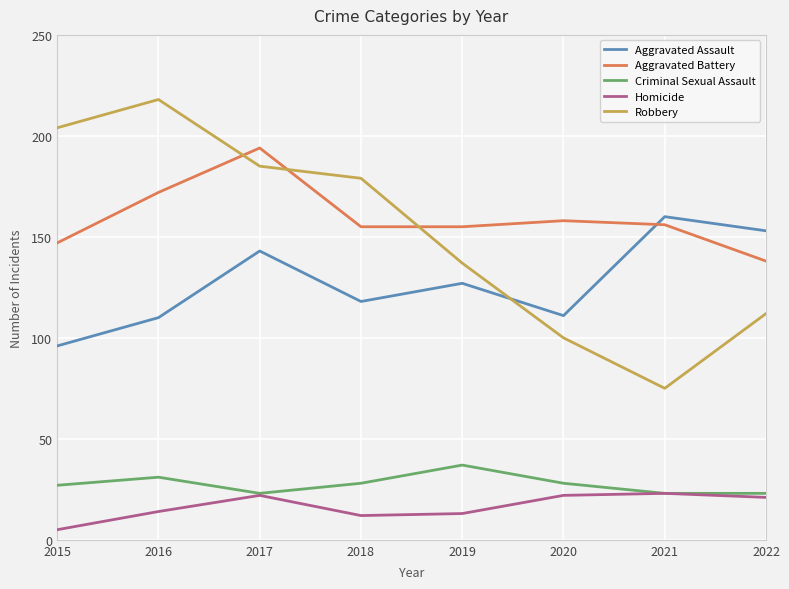

True or false: Homicide and Aggravated Assault intersect in this chart.

False